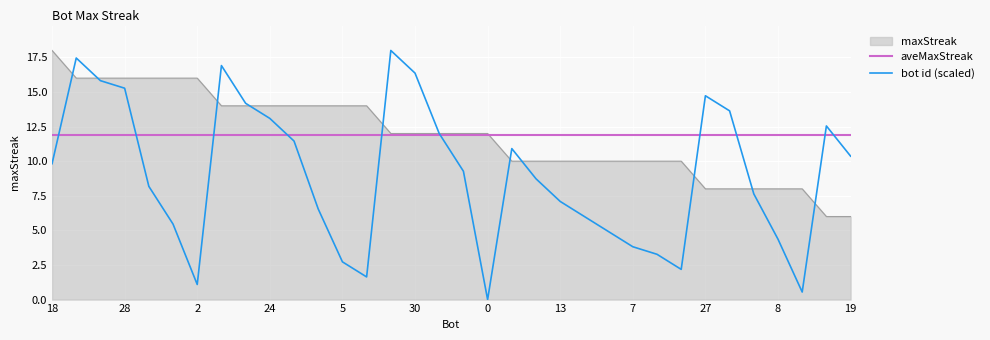

True or false: aveMaxStreak and bot id (scaled) intersect in this chart.

True